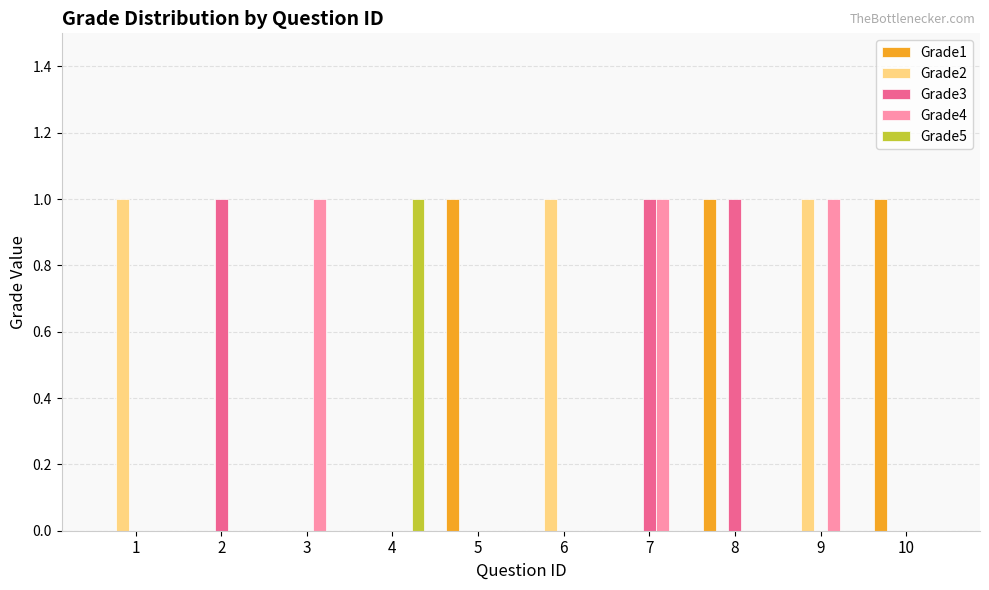

Reading right to left, extract all data points from this chart.

Grade1: 1	0	1	0	0	1	0	0	0	0
Grade2: 0	1	0	0	1	0	0	0	0	1
Grade3: 0	0	1	1	0	0	0	0	1	0
Grade4: 0	1	0	1	0	0	0	1	0	0
Grade5: 0	0	0	0	0	0	1	0	0	0